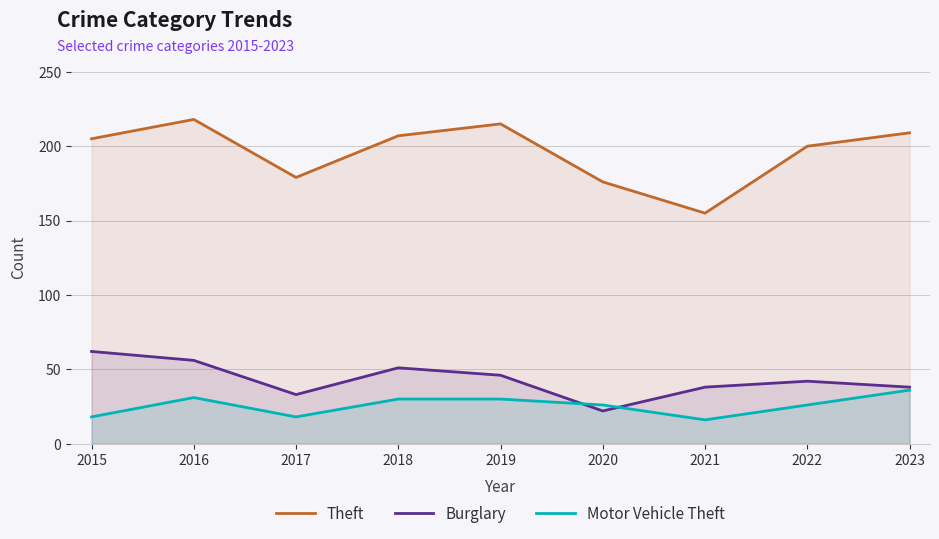

Which label corresponds to the smallest value in the chart?

2021